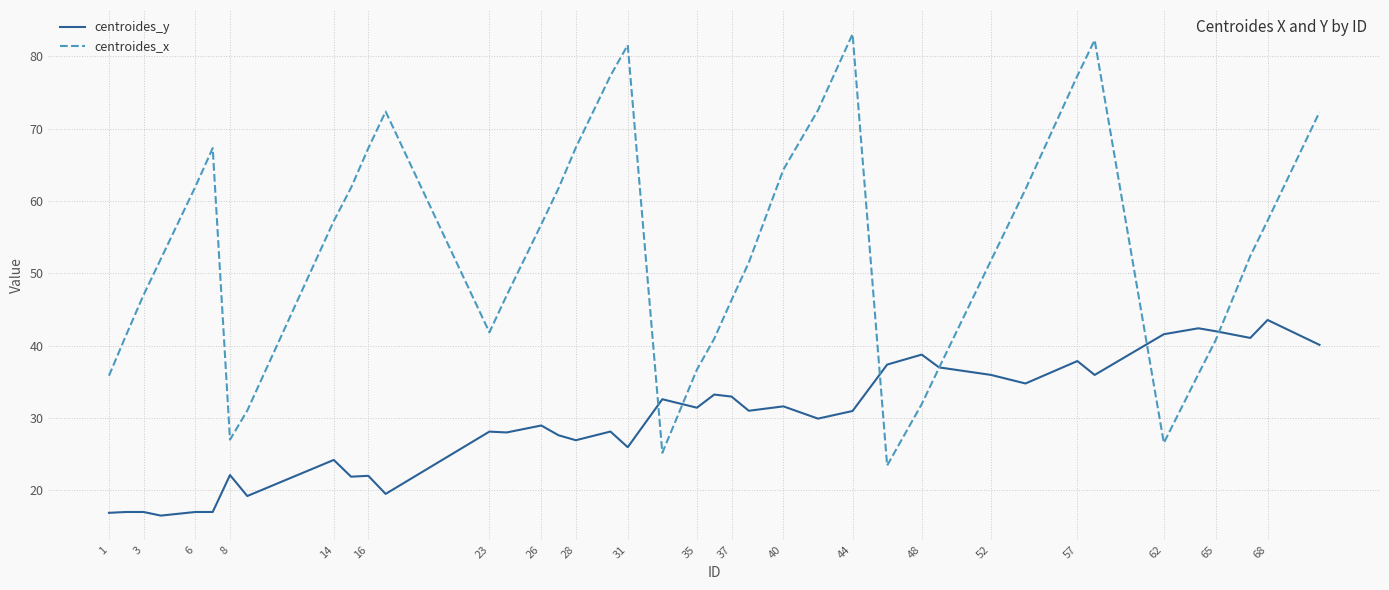

True or false: centroides_y has more than 2 points higher than both neighbors.

True